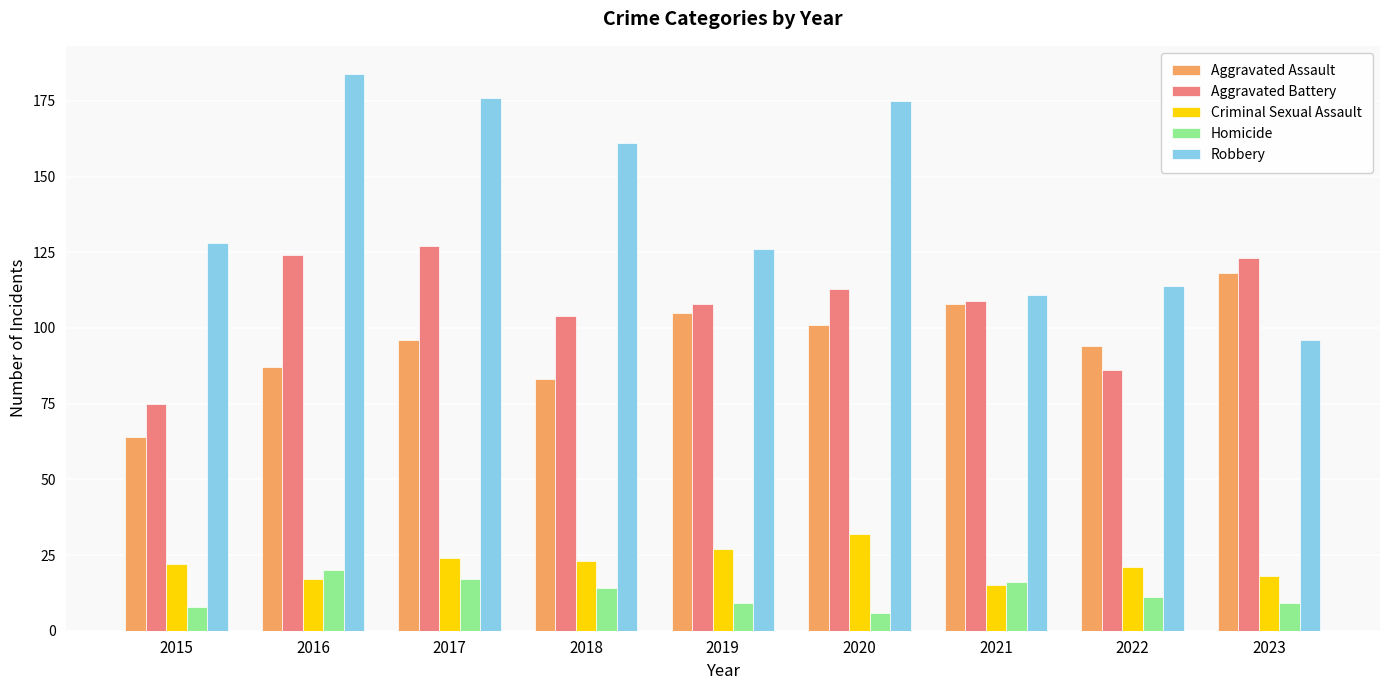

What is the difference between the maximum and minimum values in the Homicide series?

14